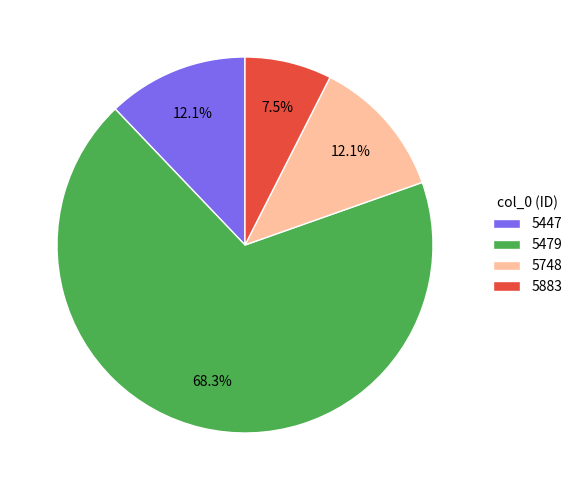

To the nearest percent, what percentage of the pie is 5748?

12%